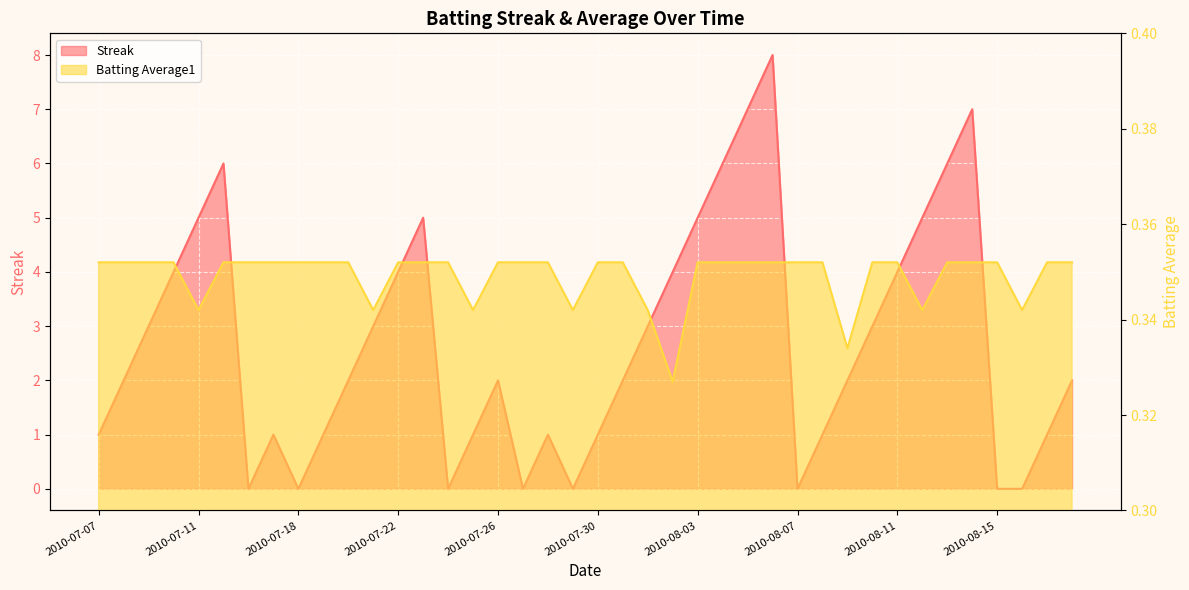

What is the label of the 40th point from the right?

2010-07-07